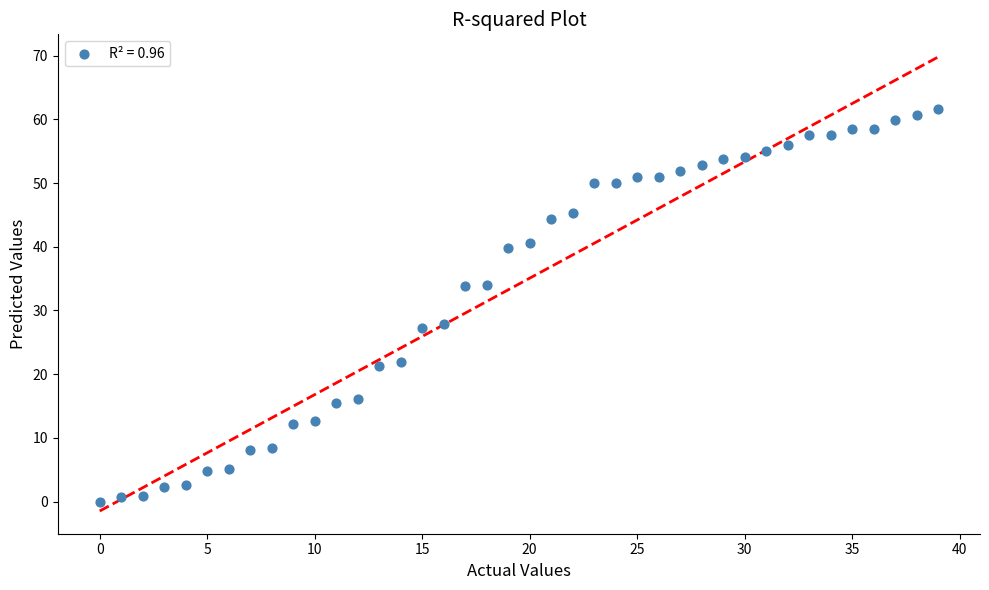

What is the range of X values (max minus min)?

39.0